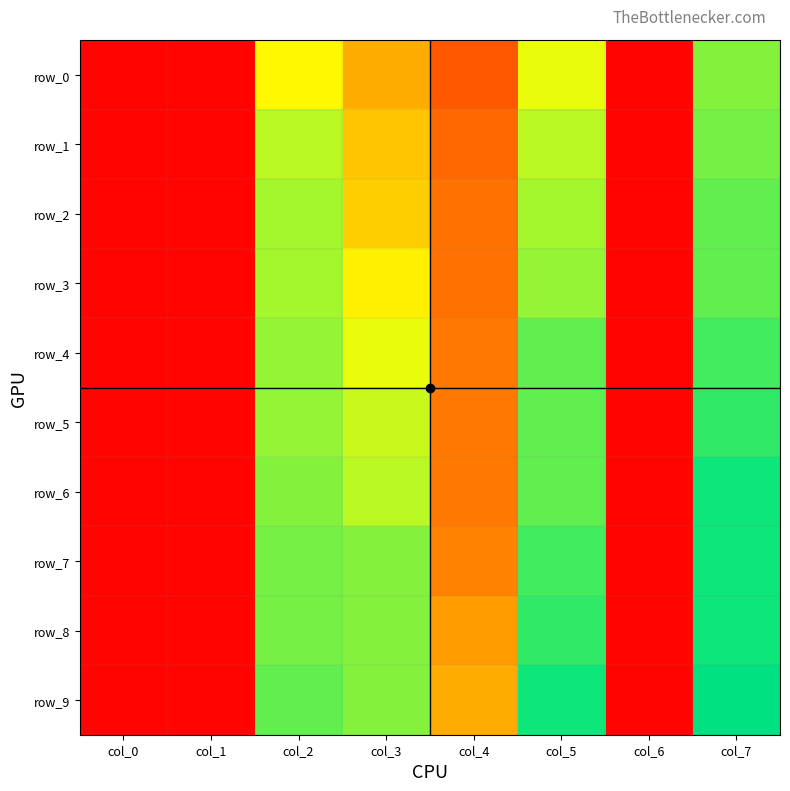

At how many categories does at least one series exceed 0?

8